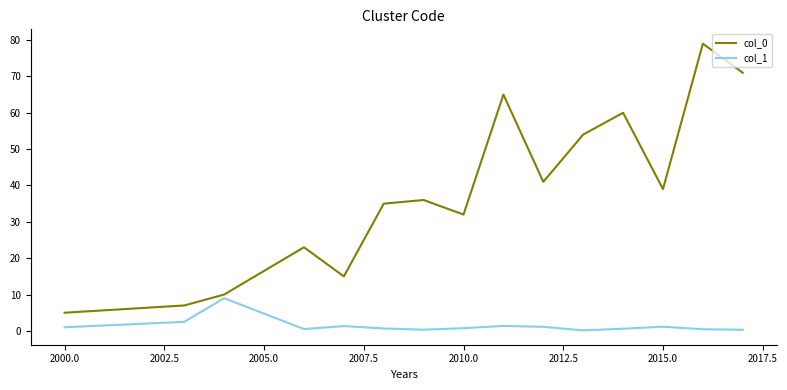

Which series has the largest total across all categories?

col_0